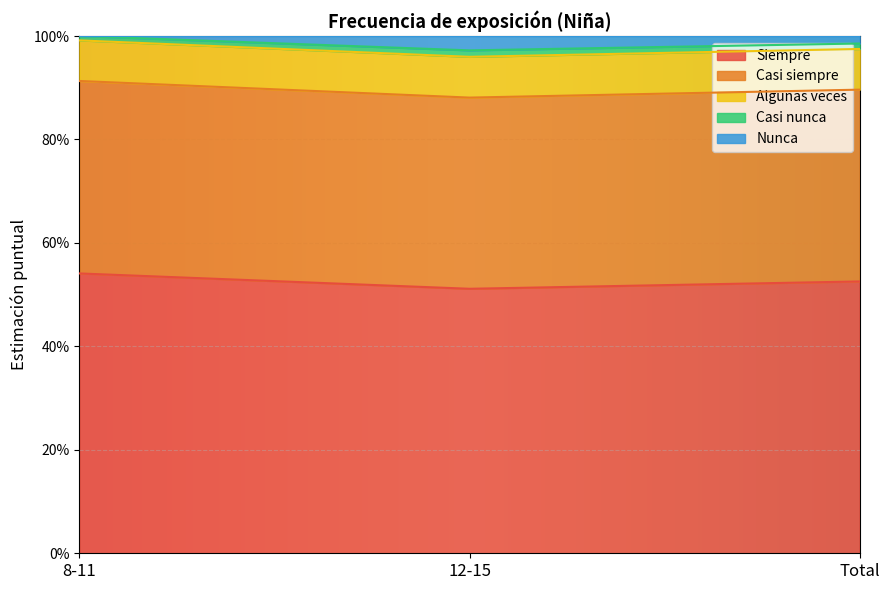

Which category has the highest value across all series?

8-11